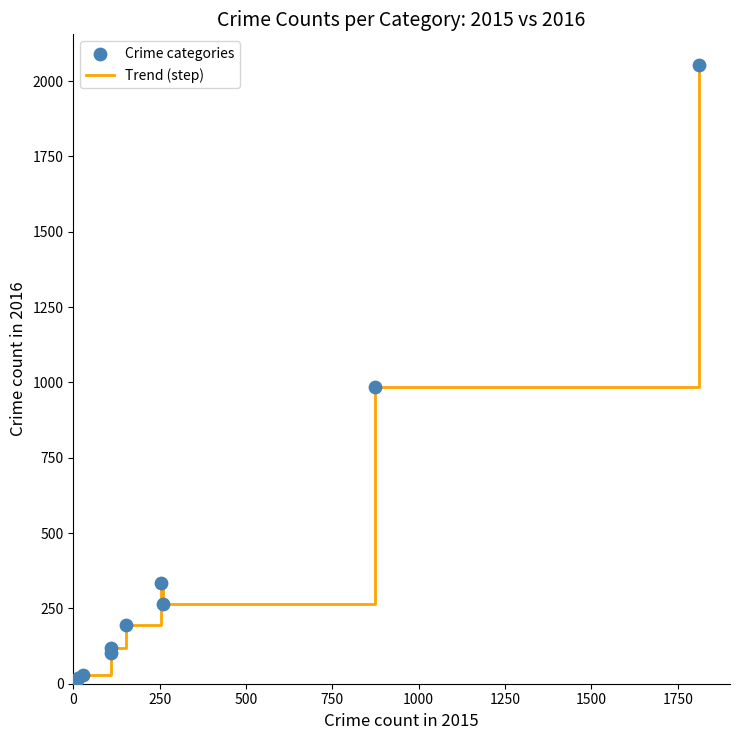

What is the maximum value shown in the chart?

2053